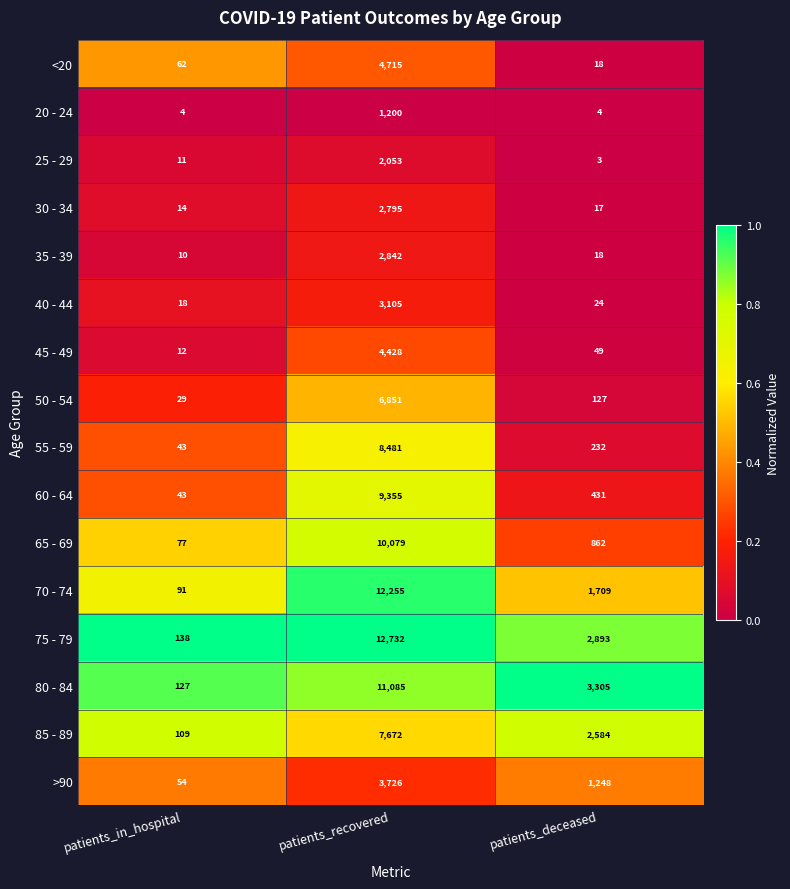

Count the number of data series in this chart.

16